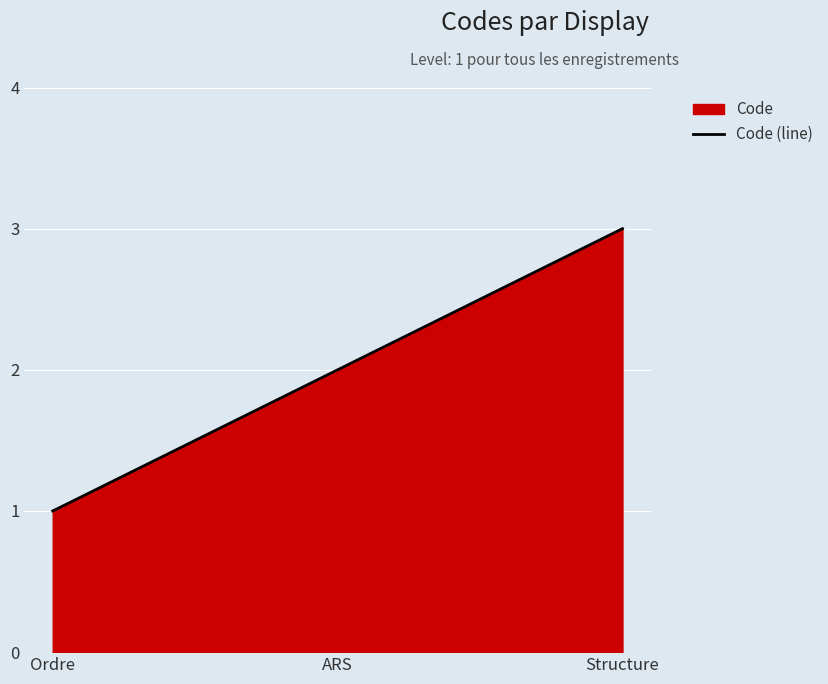

At which label is the value closest to 2?

ARS